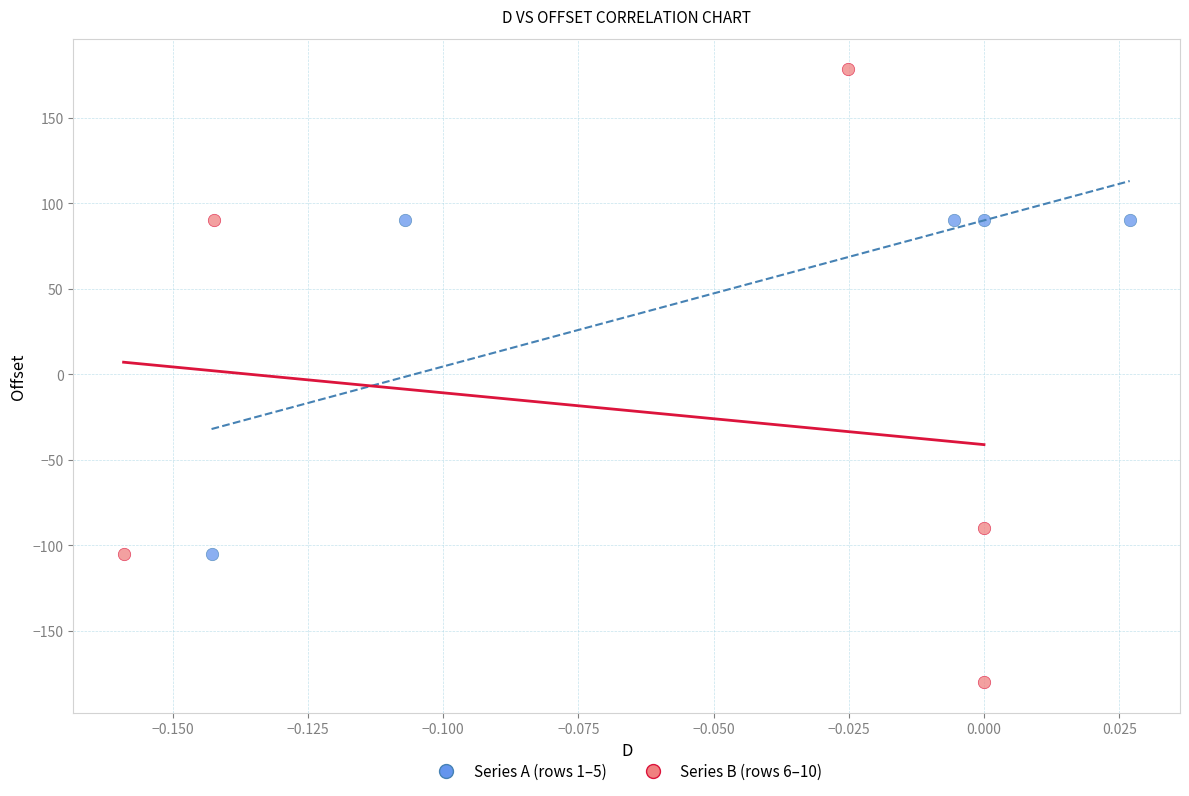

Which series reaches the maximum Y coordinate?

Series B (rows 6–10)